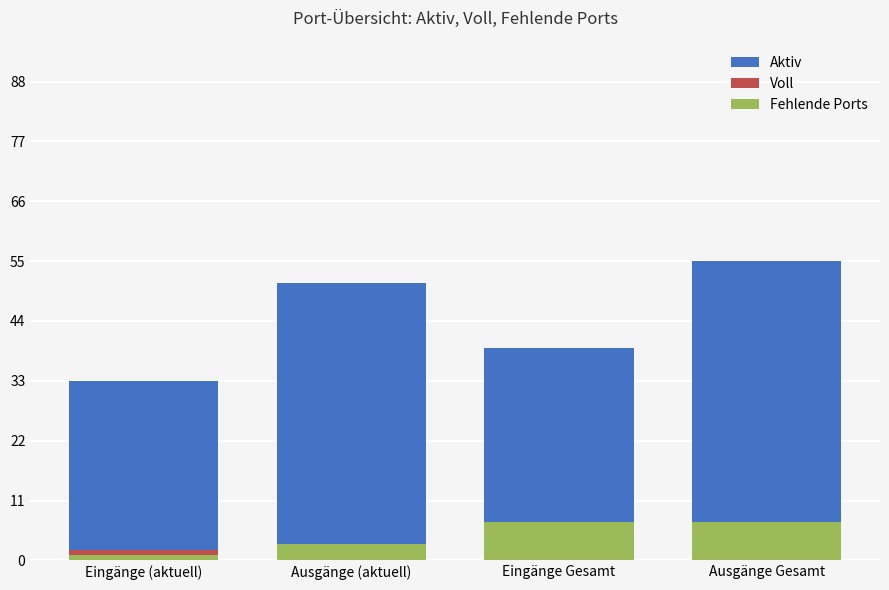

At which label does Fehlende Ports reach its minimum?

Eingänge (aktuell)